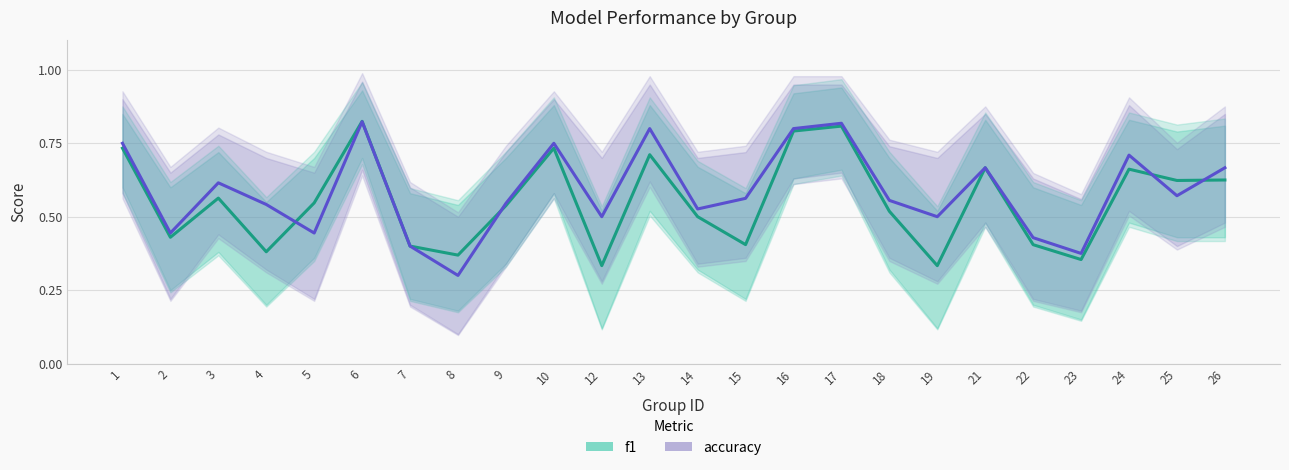

What is the value of the accuracy point at the 19th from the left?

0.7